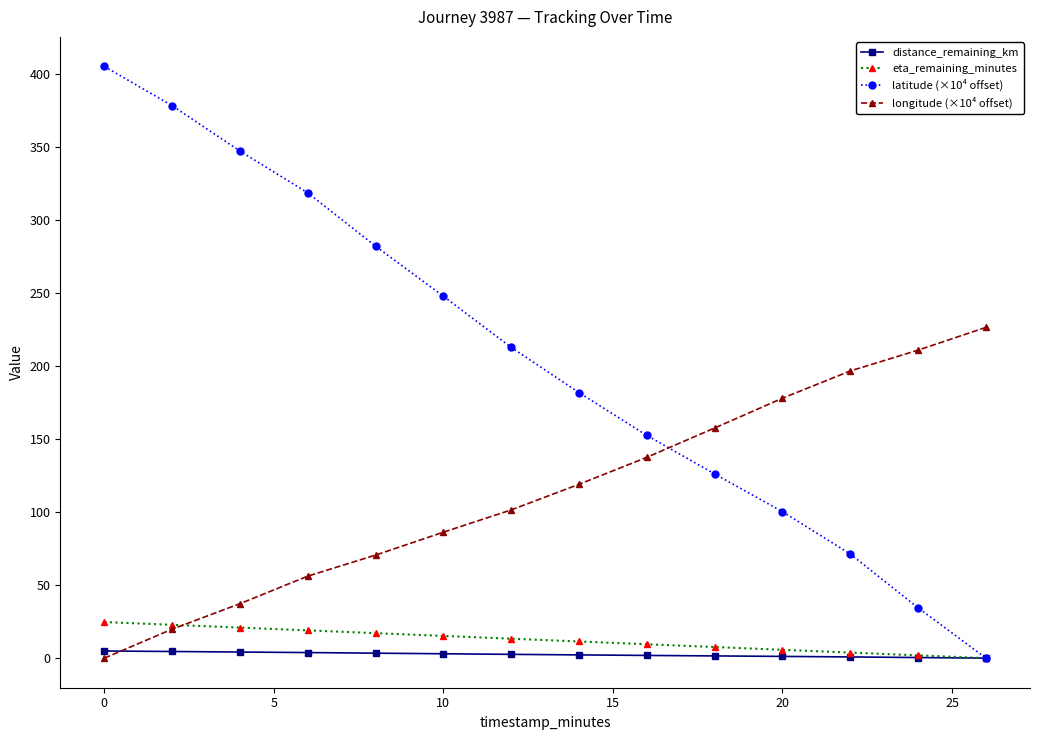

True or false: longitude (×10⁴ offset) and distance_remaining_km intersect in this chart.

True